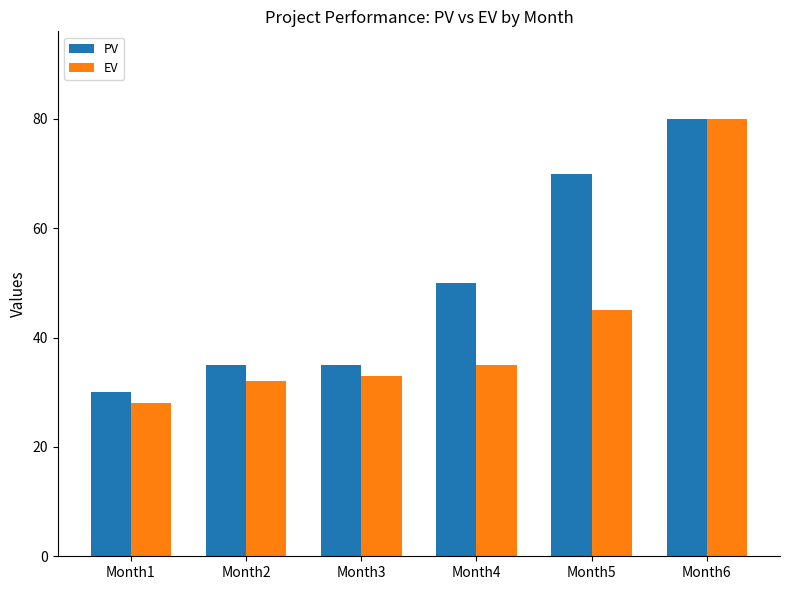

Is the value of EV at Month3 greater than the value of PV at Month1?

Yes